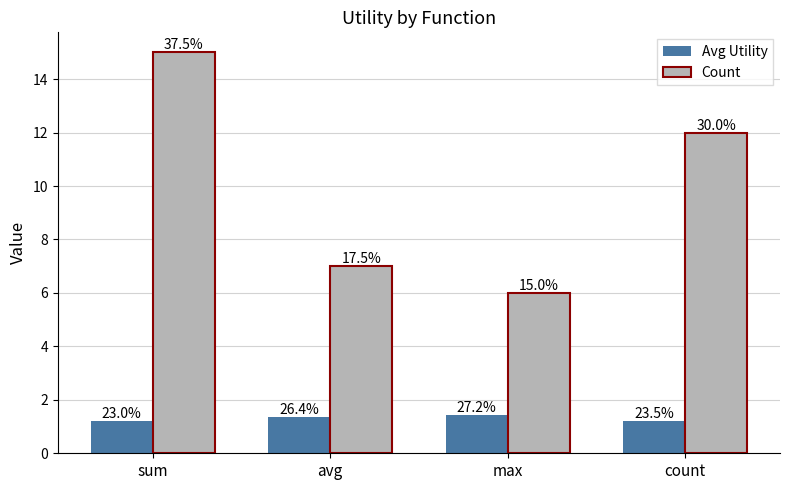

How many groups of bars are there?

4